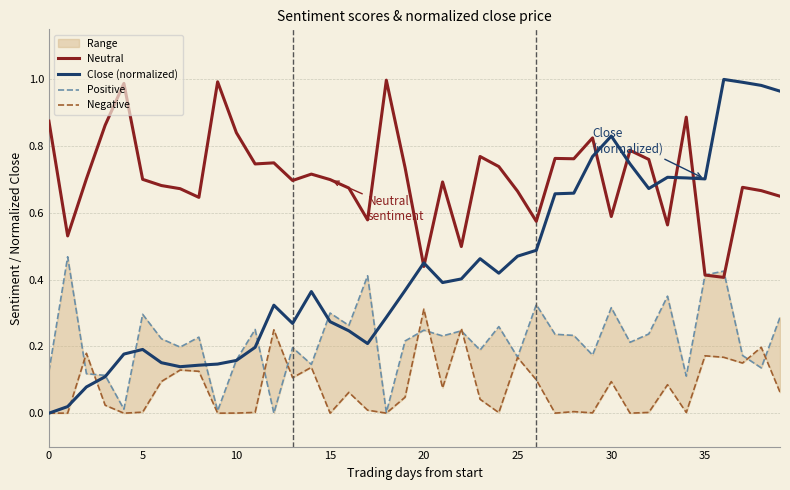

List the series in order of their peak value, highest first.

Close (normalized), Neutral, Positive, Negative